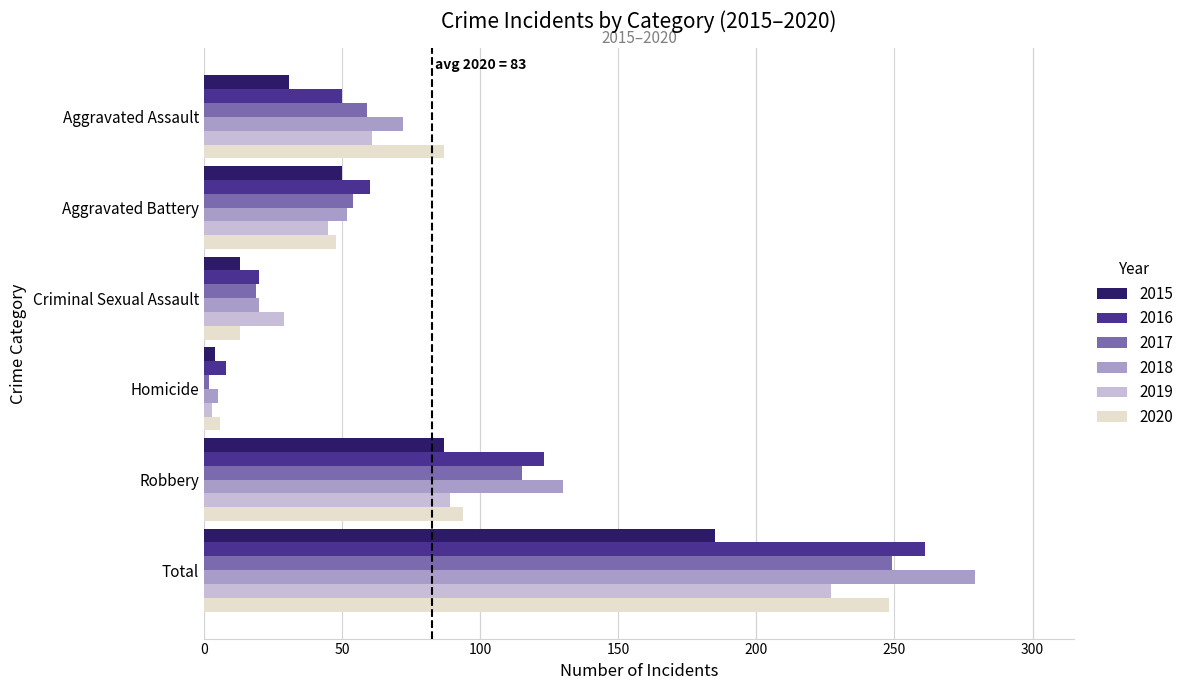

What is the difference between the 2016 values at Aggravated Assault and Total?

211